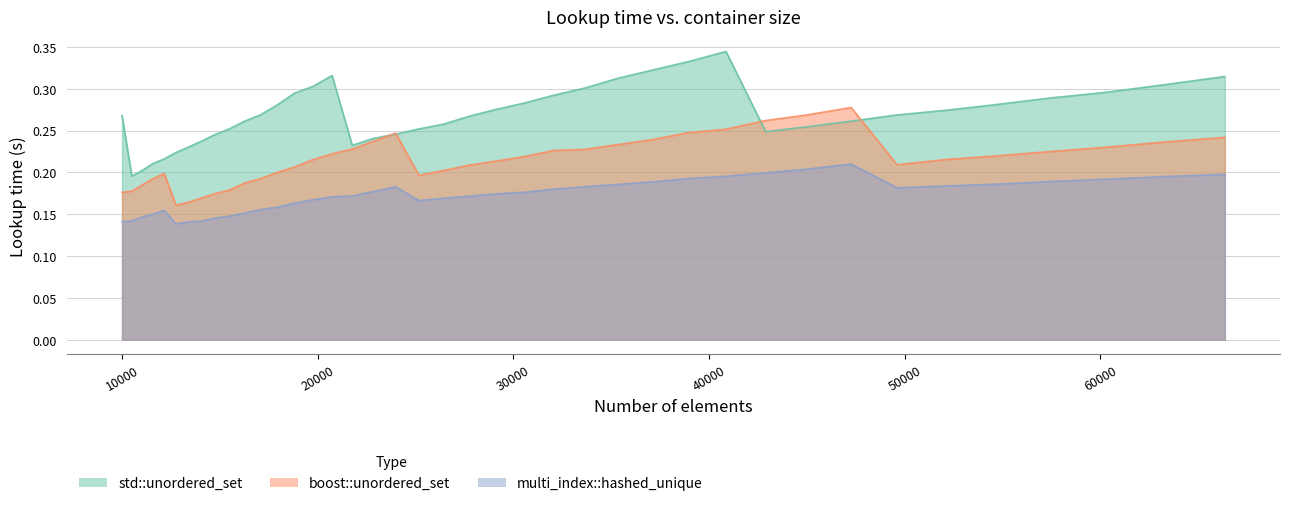

What is the maximum value for boost::unordered_set?

0.3